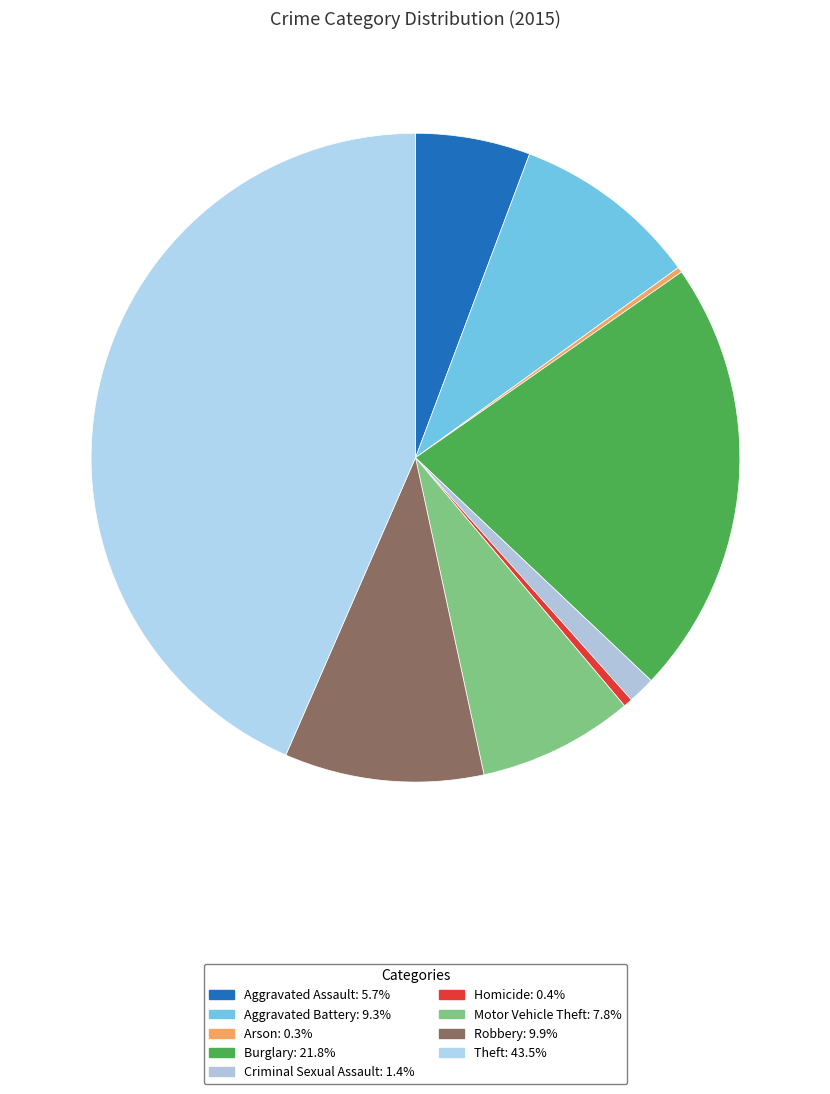

Is there any slice that represents more than half of the pie?

No